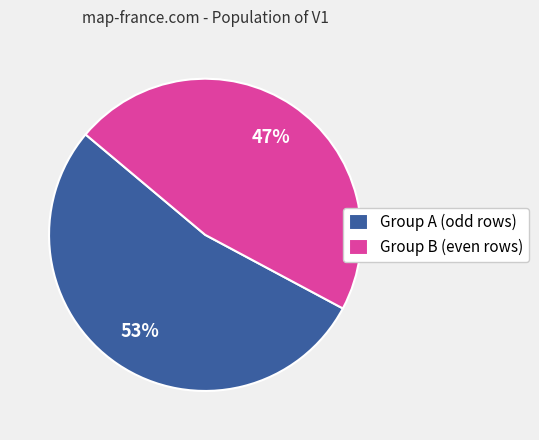

Which category has the biggest portion of the pie?

Group A (odd rows)